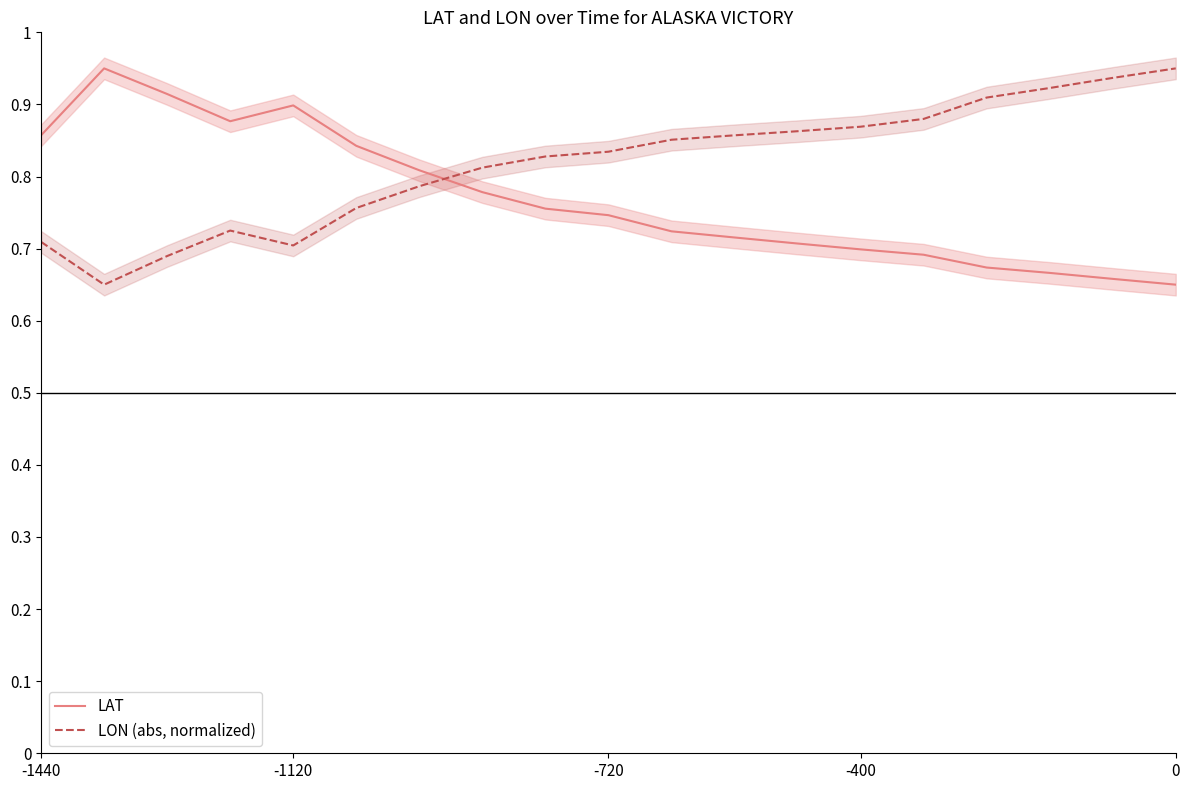

List the series in order of their peak value, highest first.

LAT, LON (abs, normalized)